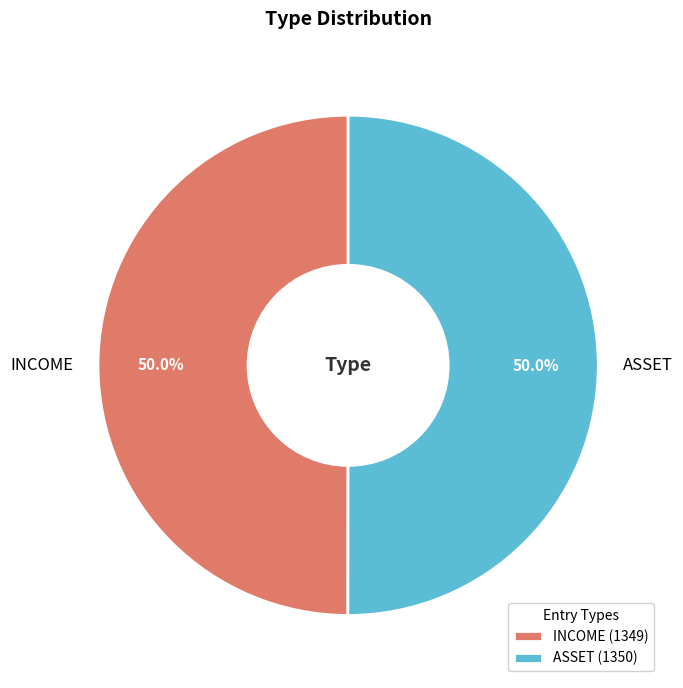

Is the sum of ASSET and INCOME greater than half?

Yes